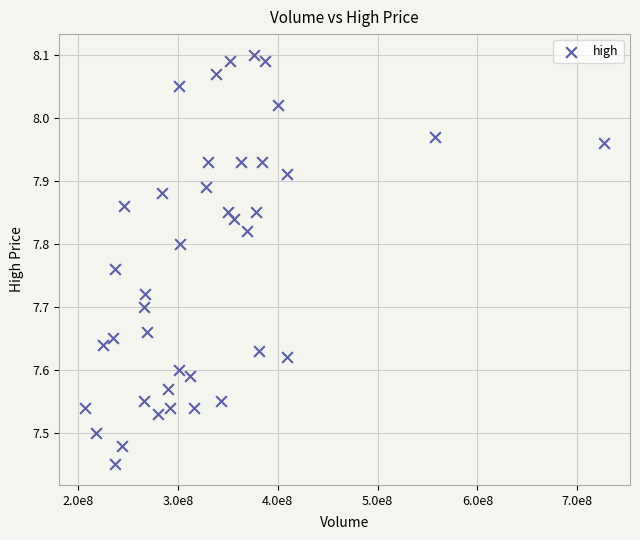

What is the range of X values (max minus min)?

519881957.5